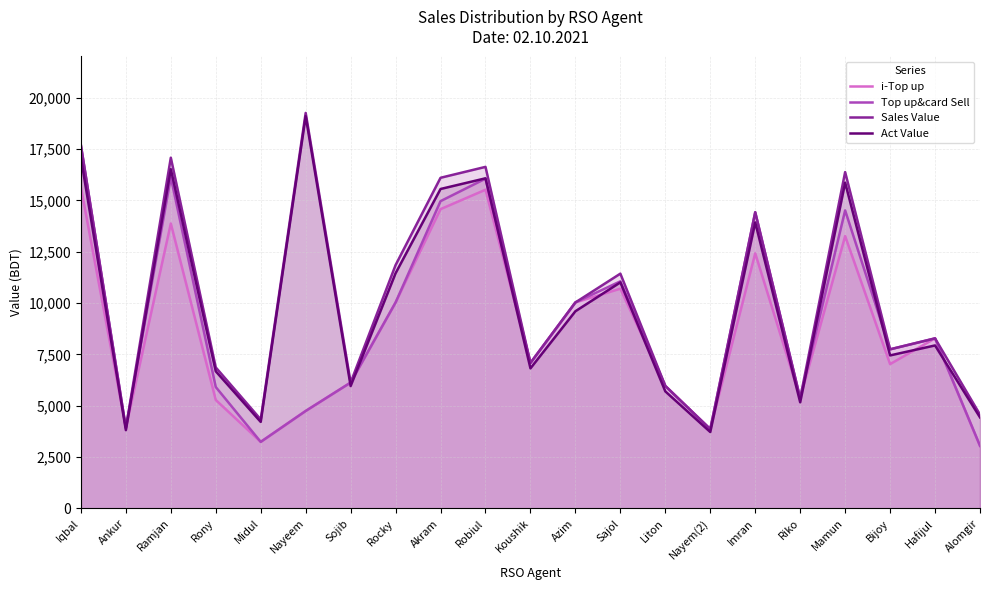

Reading left to right, what are all the values shown in this chart?

i-Top up: 15638.0	3921.0	13869.0	5281.0	3241.0	4746.0	6128.0	10027.0	14569.0	15514.0	7082.0	10028.0	10697.0	5963.0	3861.0	12419.0	5365.0	13258.0	7027.0	8280.0	3049.0
Top up&card Sell: 17678.0	3921.0	16119.0	5911.0	3241.0	4746.0	6128.0	10027.0	14959.0	16054.0	7082.0	10028.0	11057.0	5963.0	3861.0	14419.0	5365.0	14508.0	7747.0	8280.0	3049.0
Sales Value: 17678.0	3921.0	17074.0	6866.0	4333.0	19253.0	6128.0	11847.0	16096.0	16627.0	7082.0	10028.0	11430.0	5963.0	3861.0	14419.0	5365.0	16373.0	7747.0	8280.0	4568.0
Act Value: 17071.9	3813.2	16515.7	6675.4	4212.9	19092.5	5959.5	11450.3	15550.6	16070.5	6820.2	9600.2	11005.9	5699.0	3720.8	13922.5	5167.5	15860.0	7450.0	7935.3	4434.2